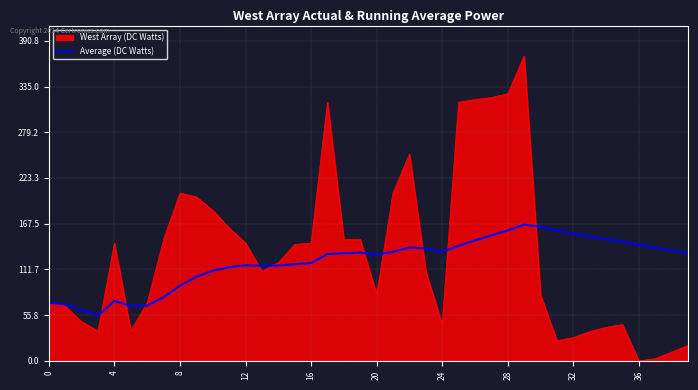

Rank the series by their maximum value, from lowest to highest.

Average (DC Watts), West Array (DC Watts)